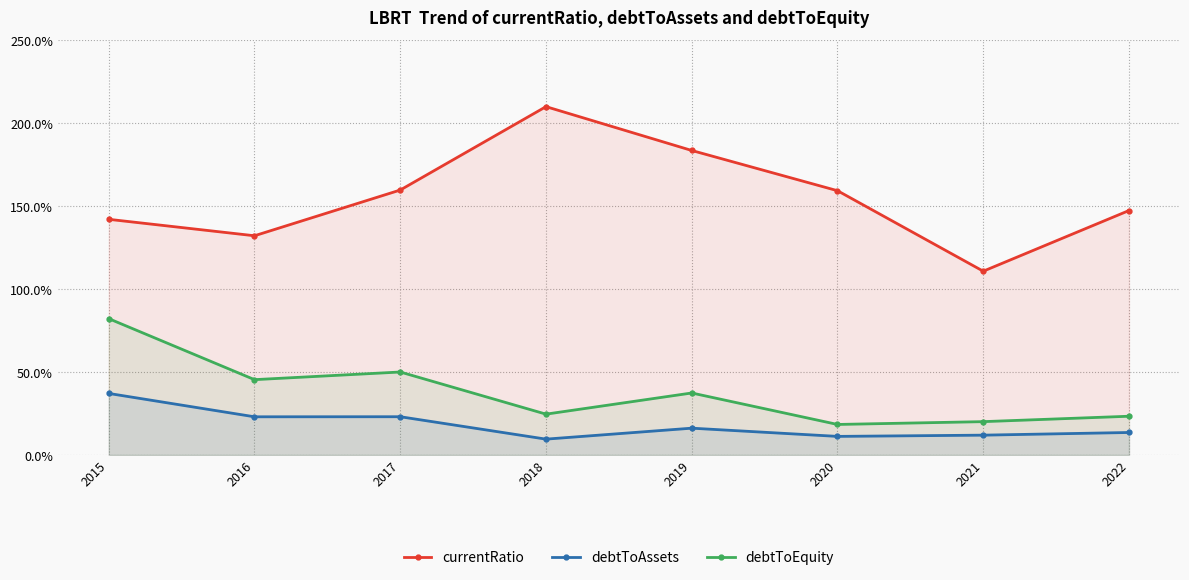

How many lines are shown in the chart?

3